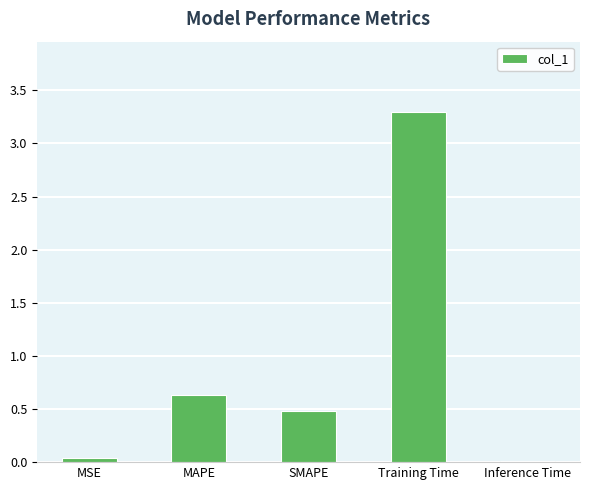

Which label corresponds to the largest value in the chart?

Training Time